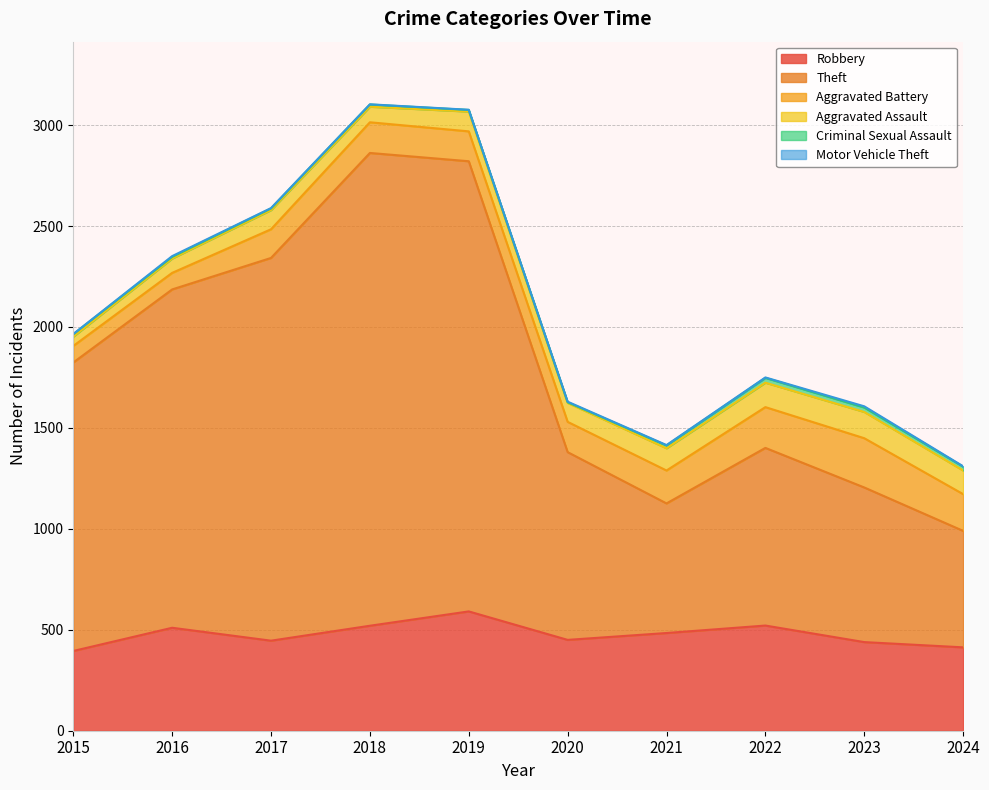

What is the approximate value of Theft at 2024, to the nearest 10?

580